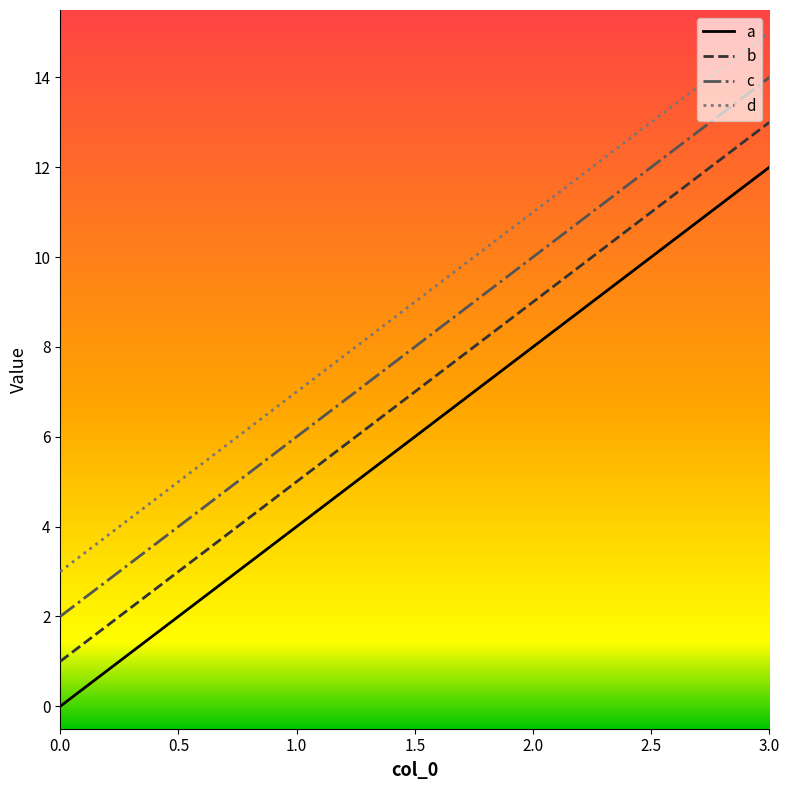

What is the difference between the second highest and minimum values in the b series?

8